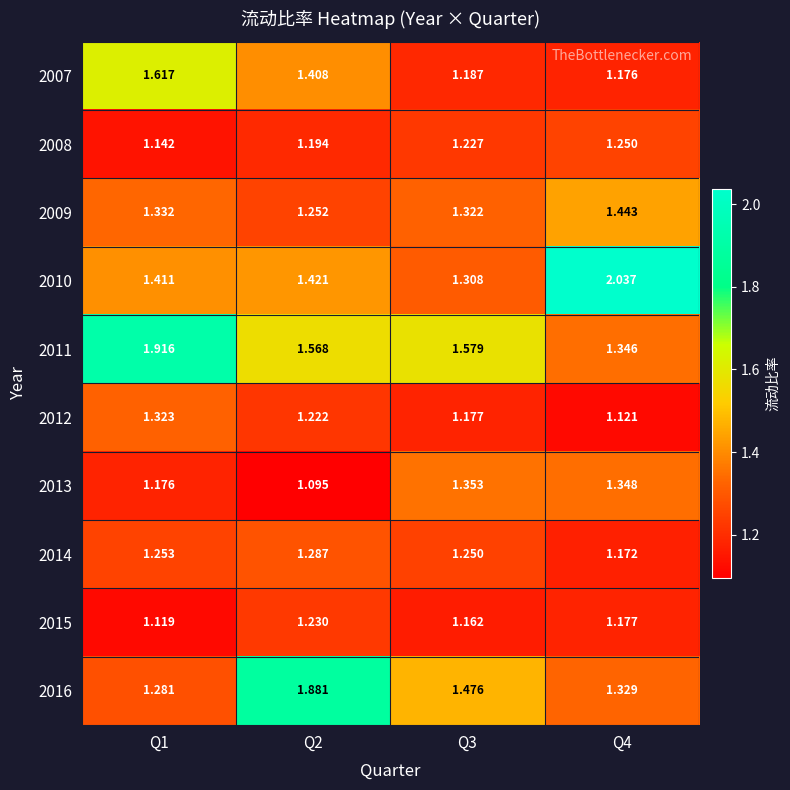

Which series changed the most between Q2 and Q3?

2016